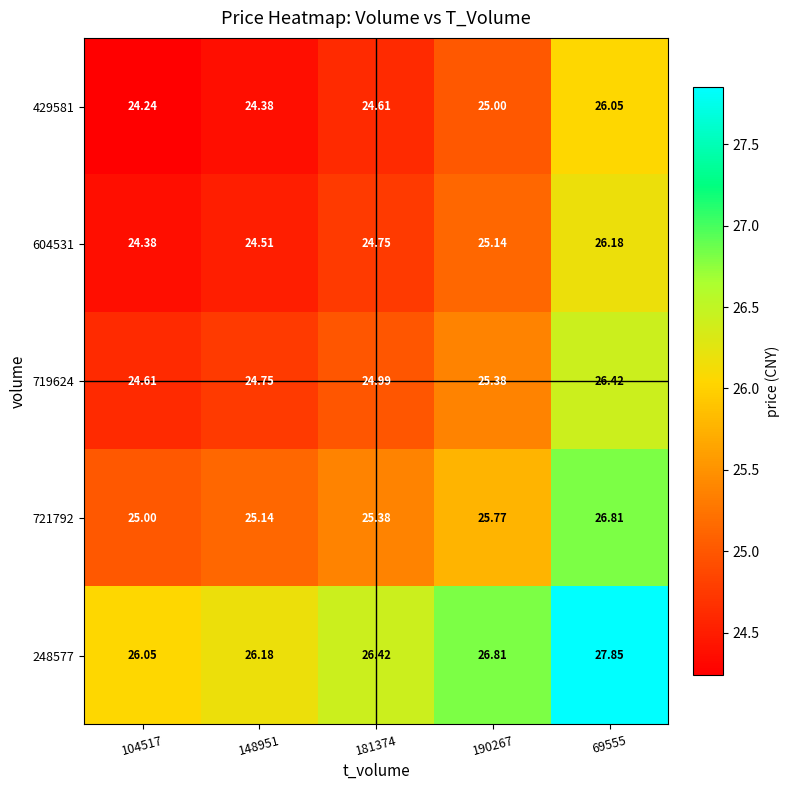

Which label corresponds to the largest value in the chart?

69555